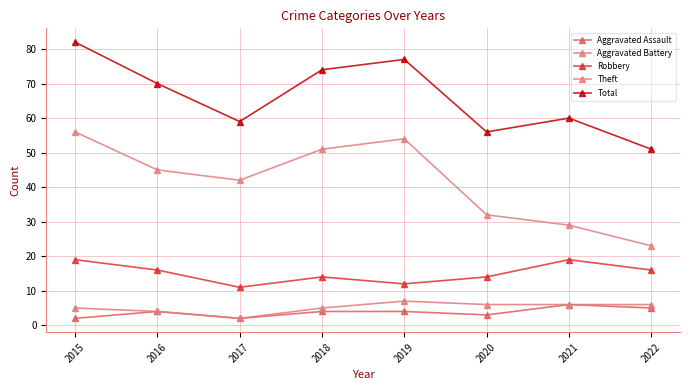

What is the maximum value shown in the chart?

82